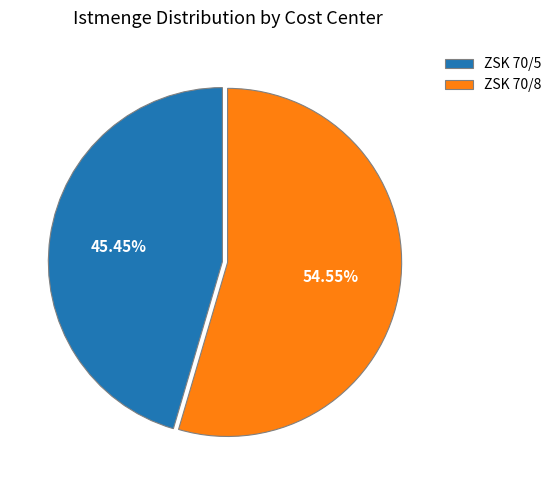

To the nearest percent, what is the difference between the largest and smallest slice percentages?

9%